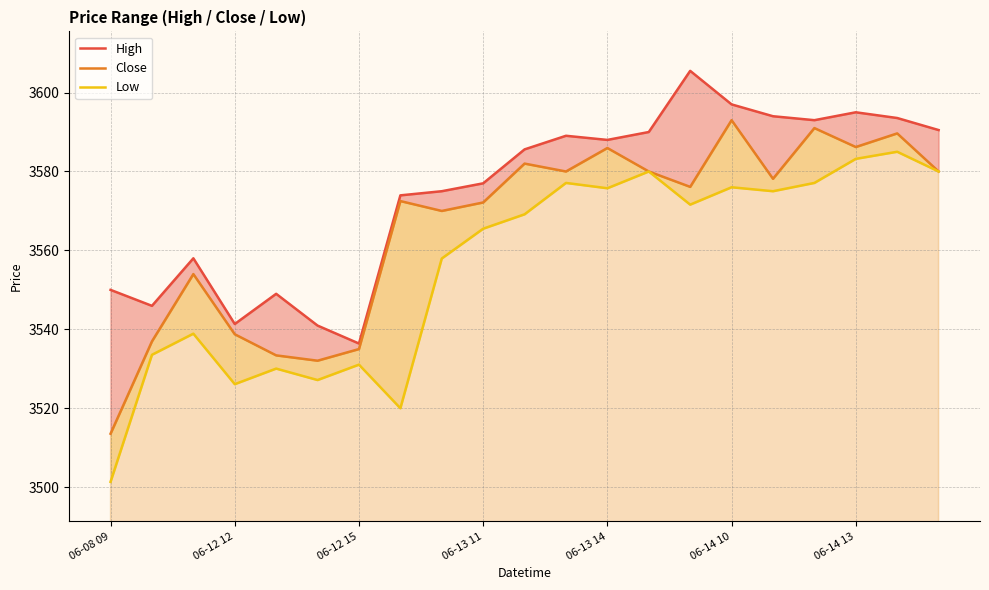

True or false: Low and High cross at least once.

False